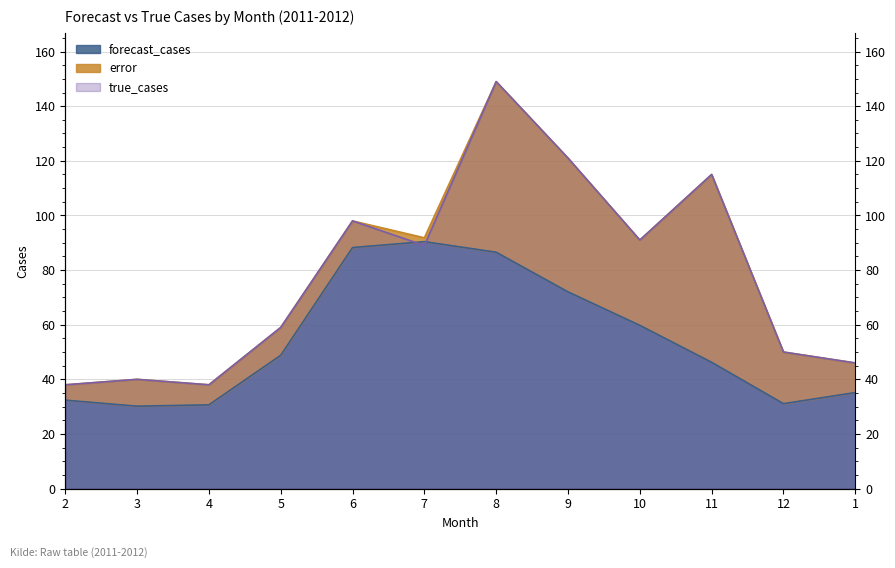

What is the label of the 6th point from the left?

7